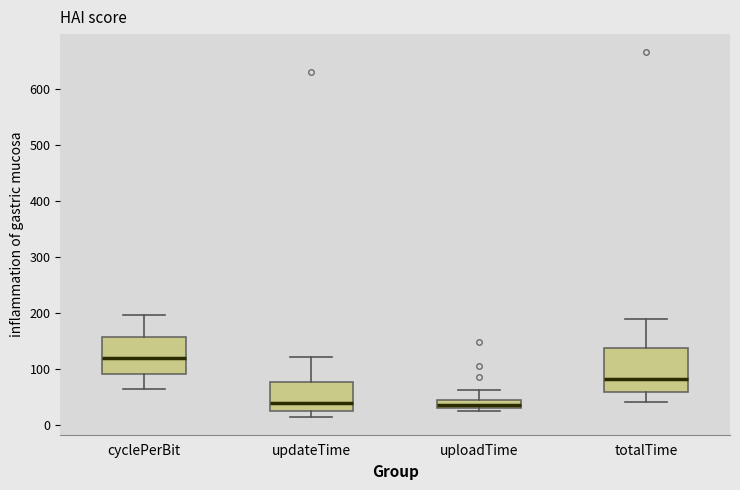

Which box is the tallest, from its lower edge to its upper edge?

totalTime